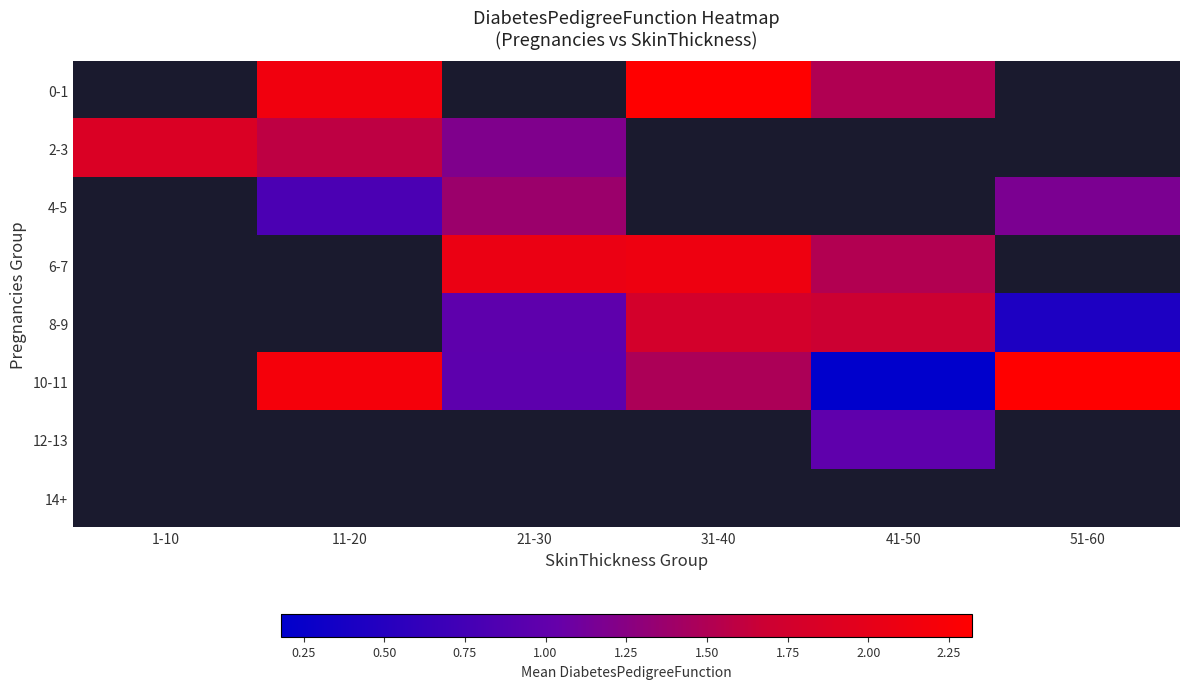

How many distinct data groups are displayed?

8